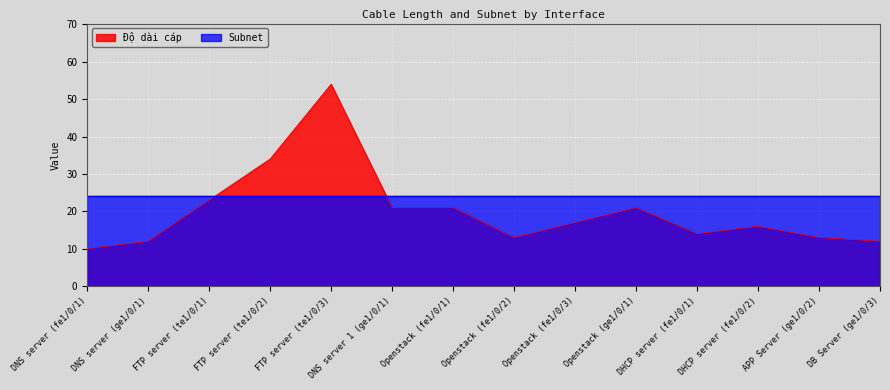

Does the chart display data point markers on the line(s)?

No